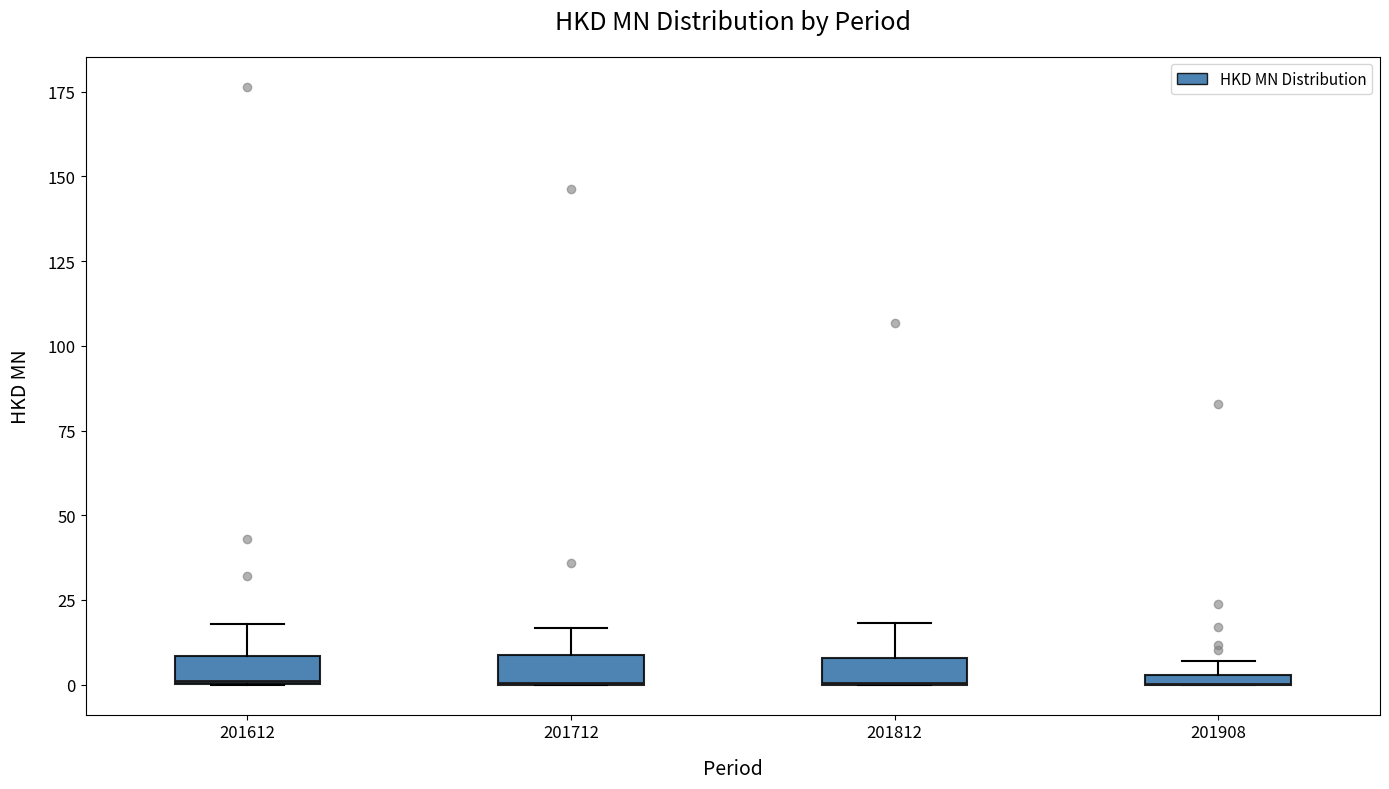

Where does the upper whisker of the box at x = 201712 end on the y-axis? The values are not printed on the chart, so give them approximately, as read against the axis.

15